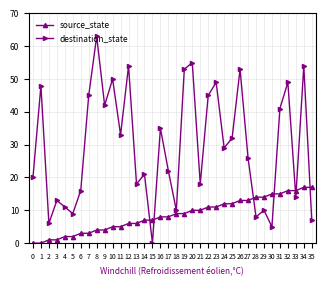

Reading right to left, extract all data points from this chart.

source_state: 17	17	16	16	15	15	14	14	13	13	12	12	11	11	10	10	9	9	8	8	7	7	6	6	5	5	4	4	3	3	2	2	1	1	0	0
destination_state: 7	54	14	49	41	5	10	8	26	53	32	29	49	45	18	55	53	10	22	35	0	21	18	54	33	50	42	63	45	16	9	11	13	6	48	20